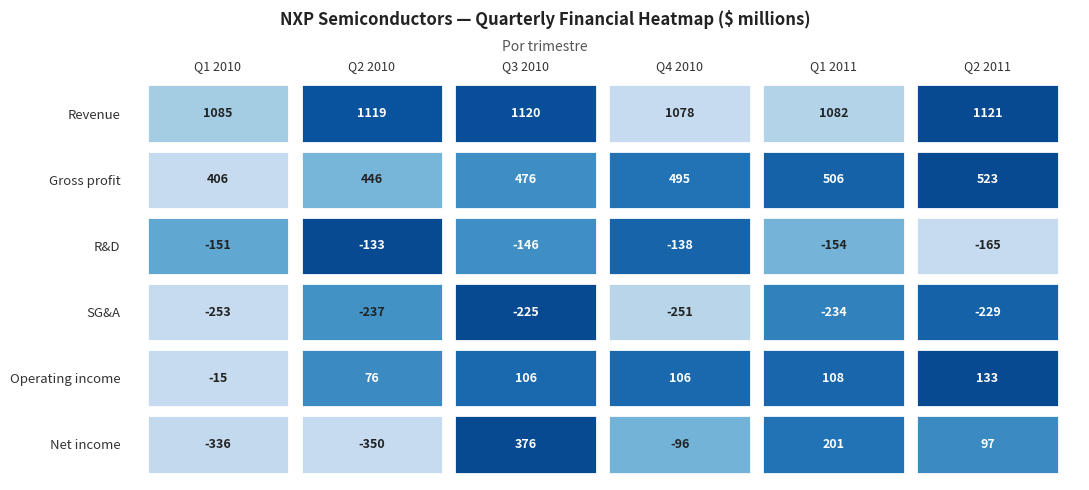

List the labels in order of Gross profit value, largest first.

5, 4, 3, 2, 1, 0